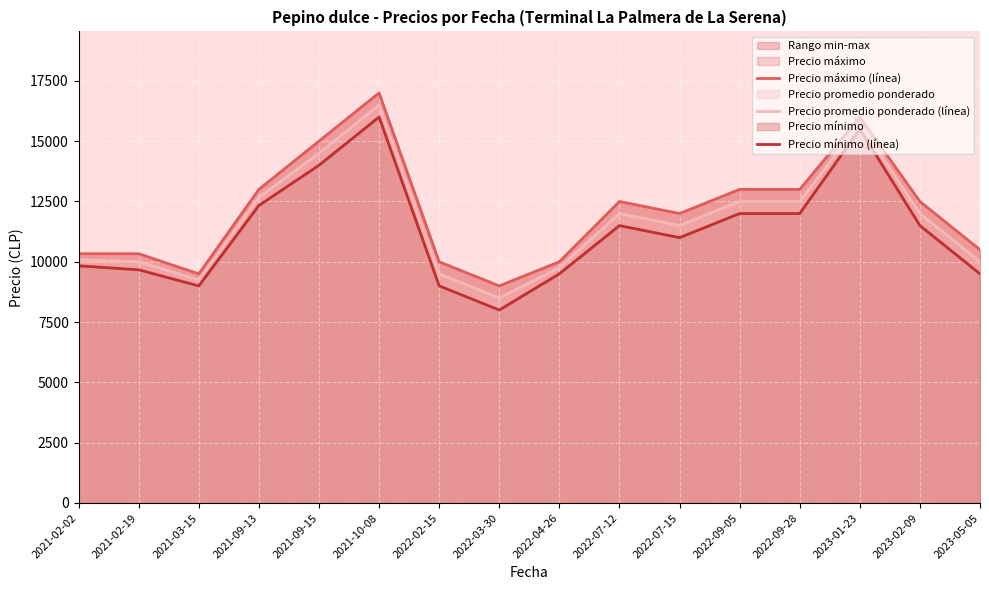

True or false: Precio mínimo (línea) and Precio promedio ponderado (línea) intersect in this chart.

False